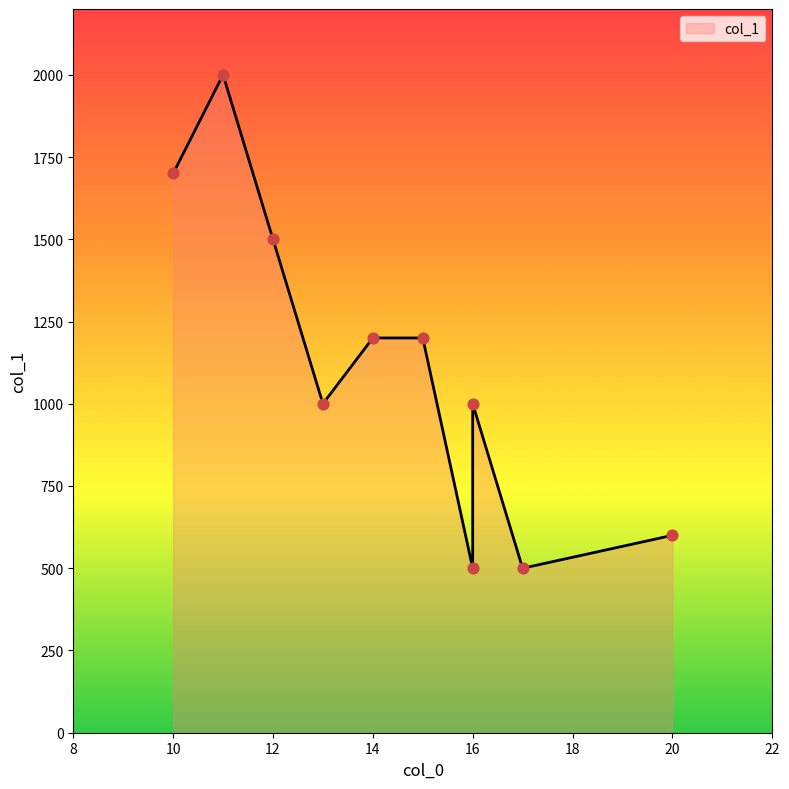

What is the change in value from 14 to 10?

+500